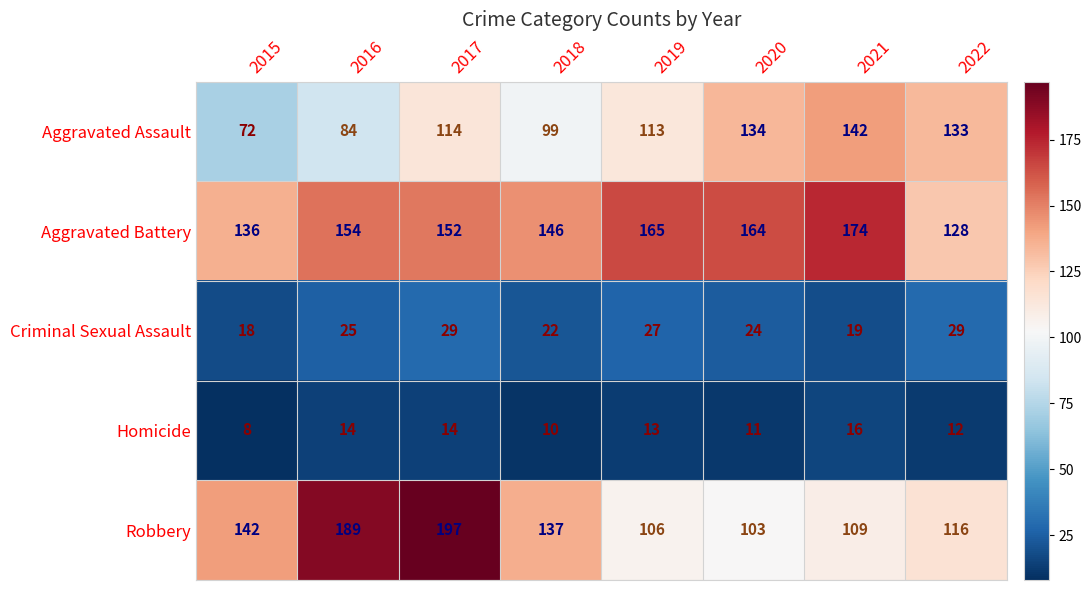

Rank the series by their maximum value, from lowest to highest.

Homicide, Criminal Sexual Assault, Aggravated Assault, Aggravated Battery, Robbery